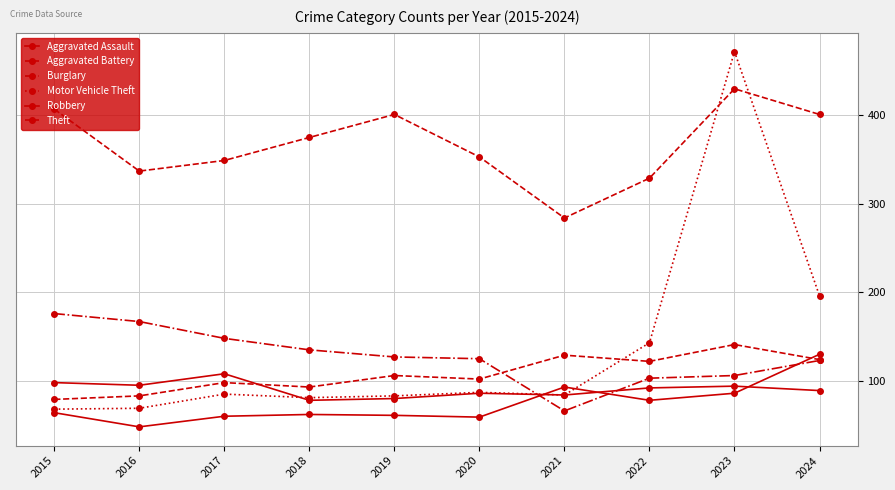

Reading right to left, extract all data points from this chart.

Aggravated Assault: 2024=130	2023=86	2022=78	2021=93	2020=59	2019=61	2018=62	2017=60	2016=48	2015=64
Aggravated Battery: 2024=124	2023=141	2022=122	2021=129	2020=102	2019=106	2018=93	2017=98	2016=83	2015=79
Burglary: 2024=123	2023=106	2022=103	2021=66	2020=125	2019=127	2018=135	2017=148	2016=167	2015=176
Motor Vehicle Theft: 2024=196	2023=472	2022=143	2021=84	2020=87	2019=83	2018=81	2017=85	2016=69	2015=68
Robbery: 2024=89	2023=94	2022=92	2021=84	2020=86	2019=80	2018=78	2017=108	2016=95	2015=98
Theft: 2024=401	2023=430	2022=329	2021=284	2020=353	2019=401	2018=375	2017=349	2016=337	2015=407